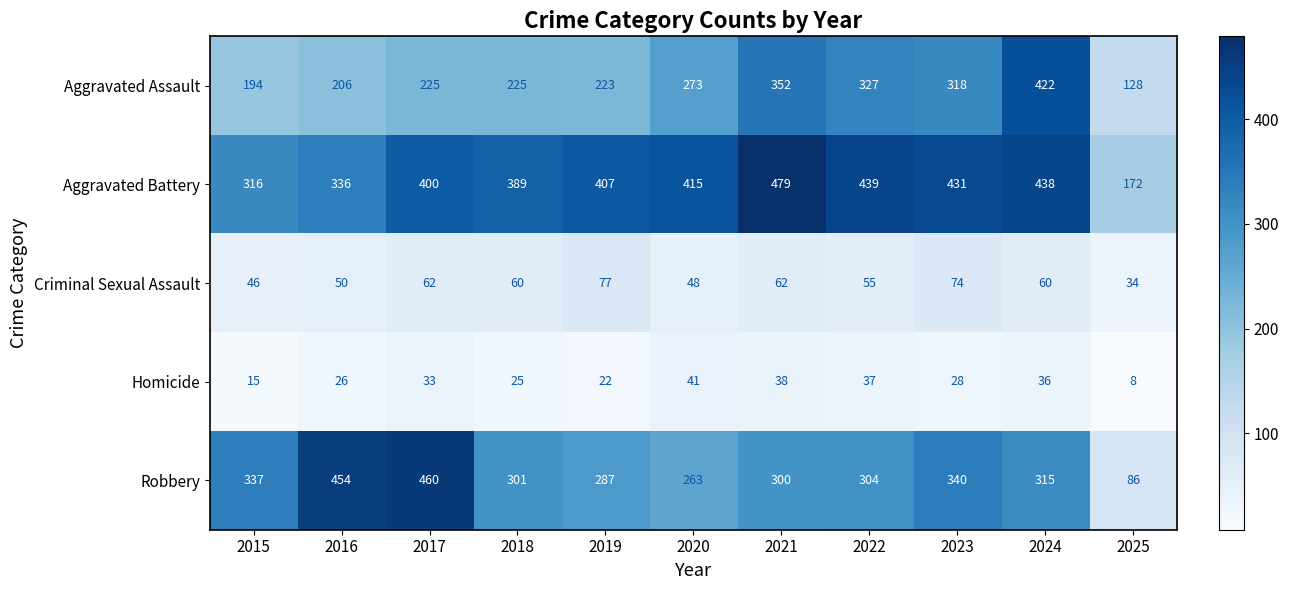

How many categories are shown in the chart?

11